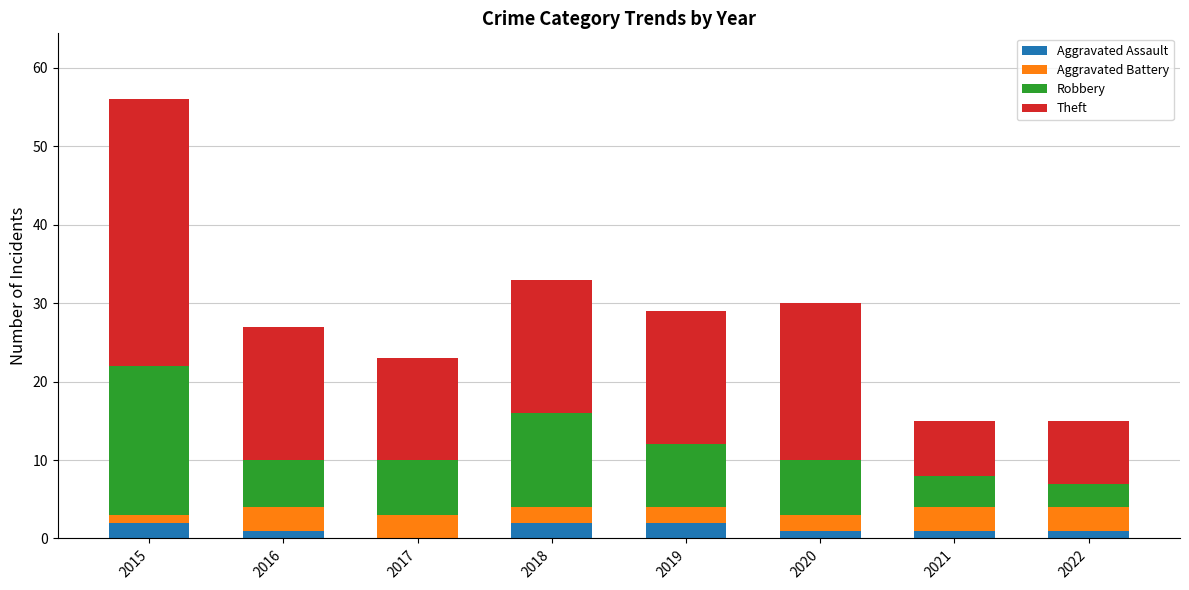

What is the total value across all series at 2018?

33